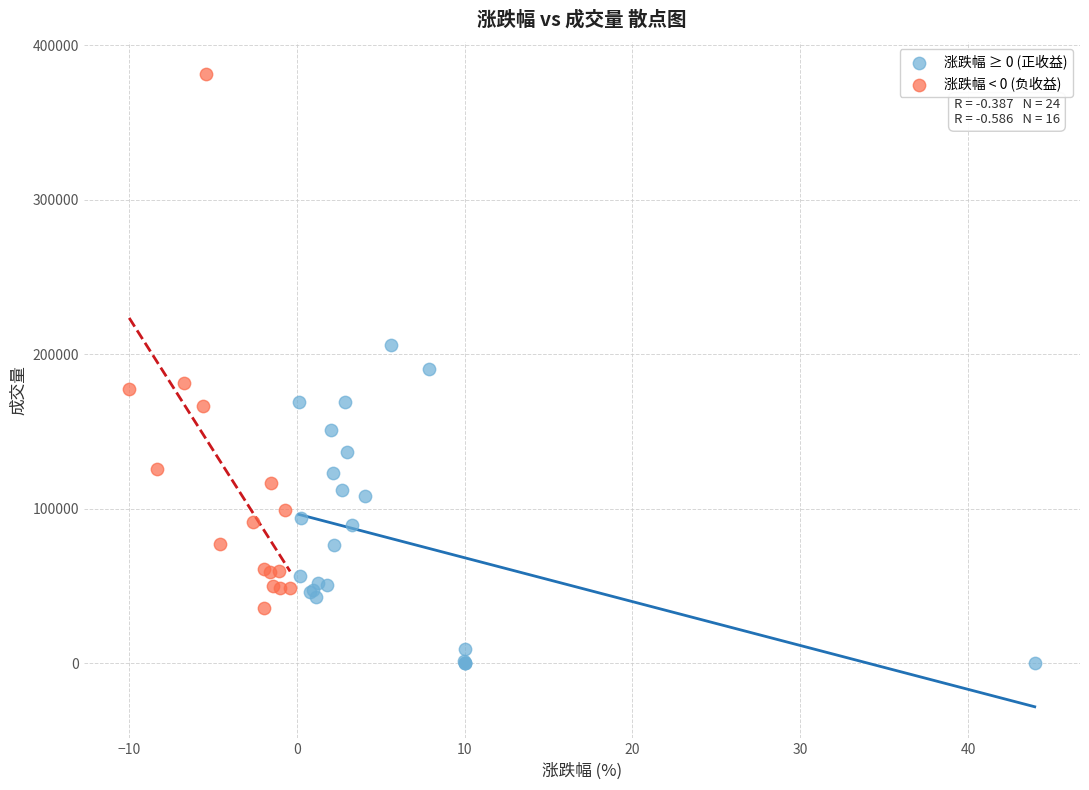

Which series has the largest Y range (max minus min)?

涨跌幅 < 0 (负收益)